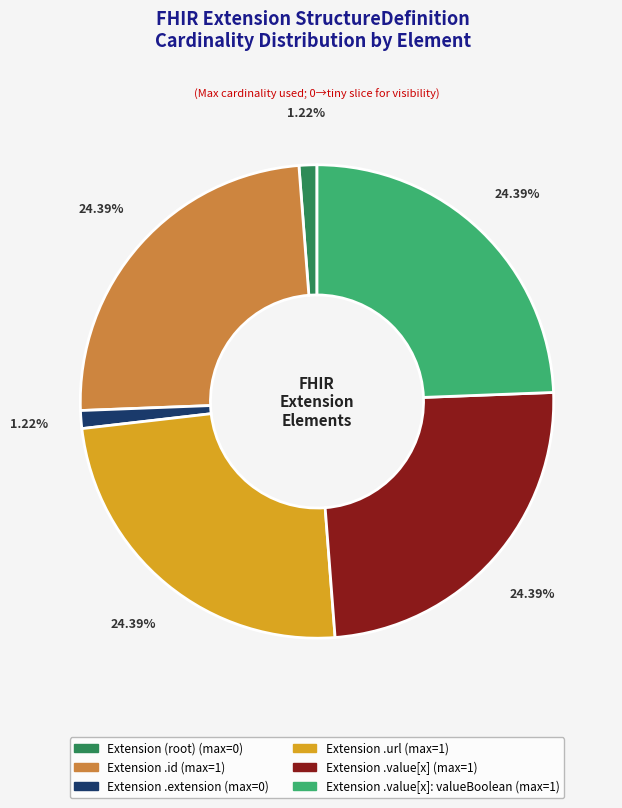

Does any single category account for the majority?

No